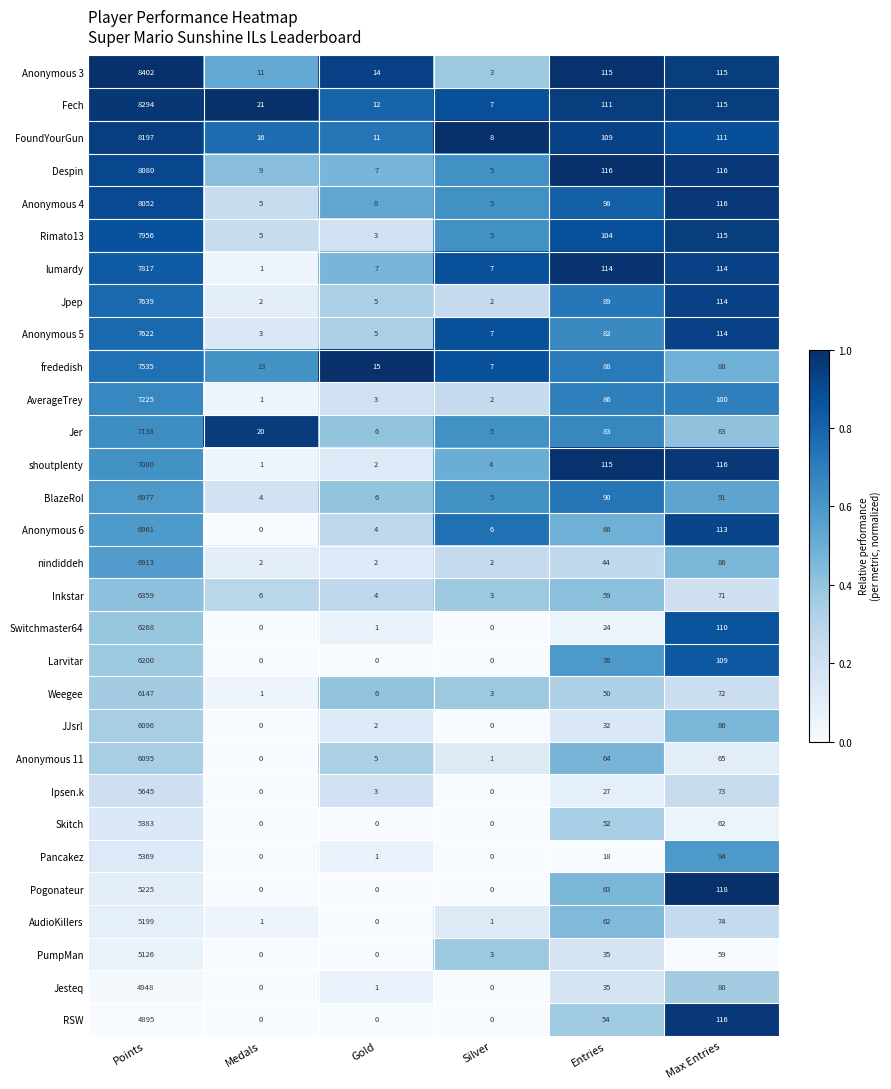

Rank the categories by FoundYourGun value from highest to lowest.

Points, Max Entries, Entries, Medals, Gold, Silver